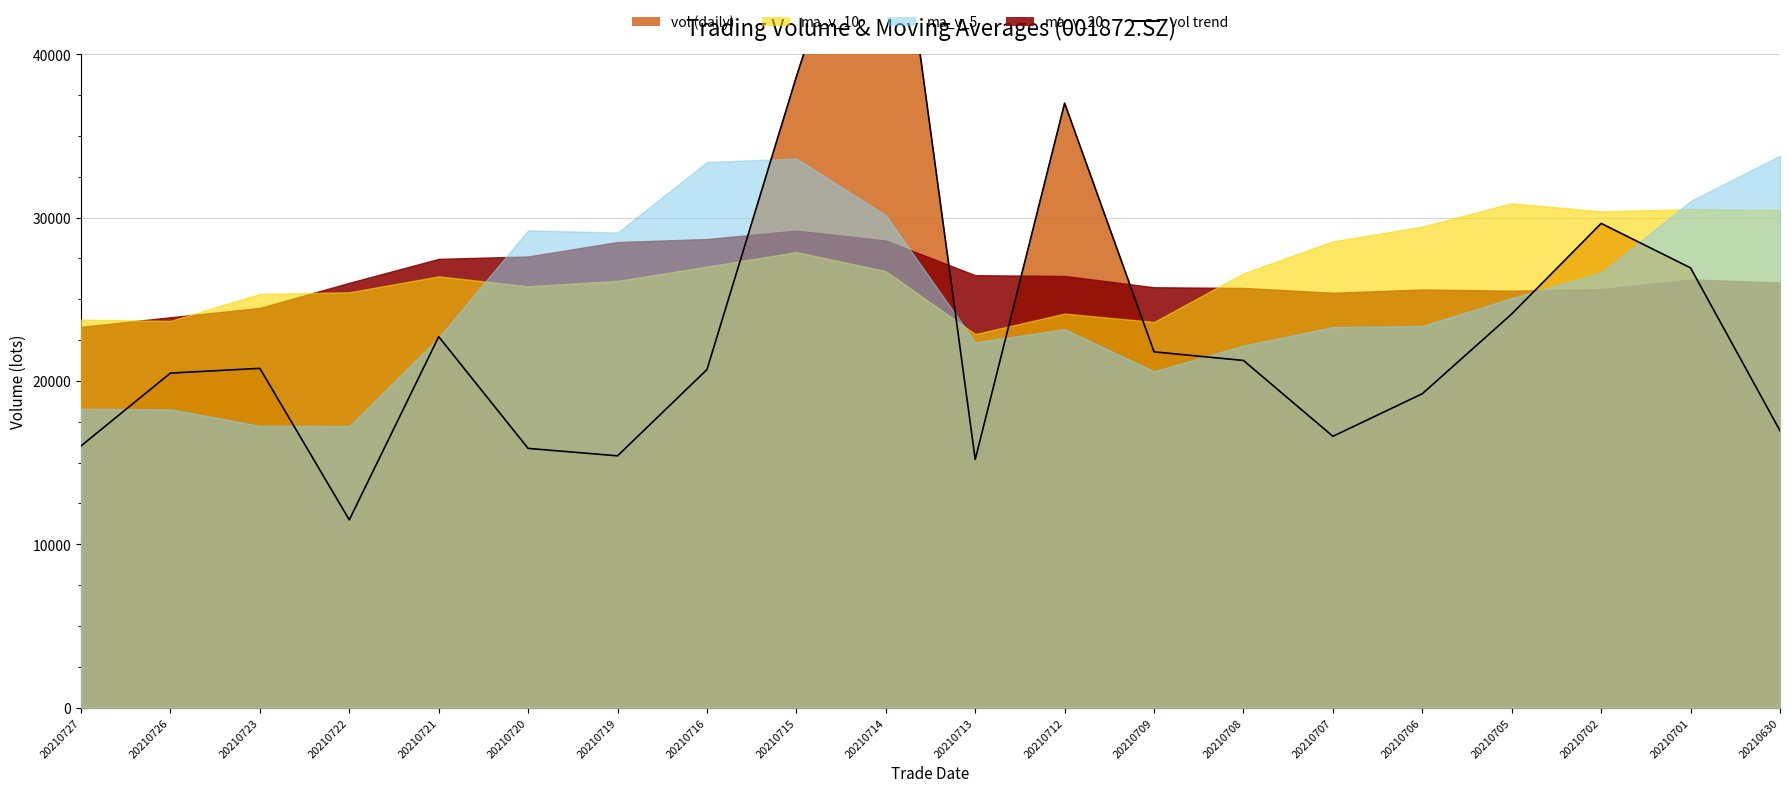

What is the change in value from 20210714 to 20210707?

-38875.6